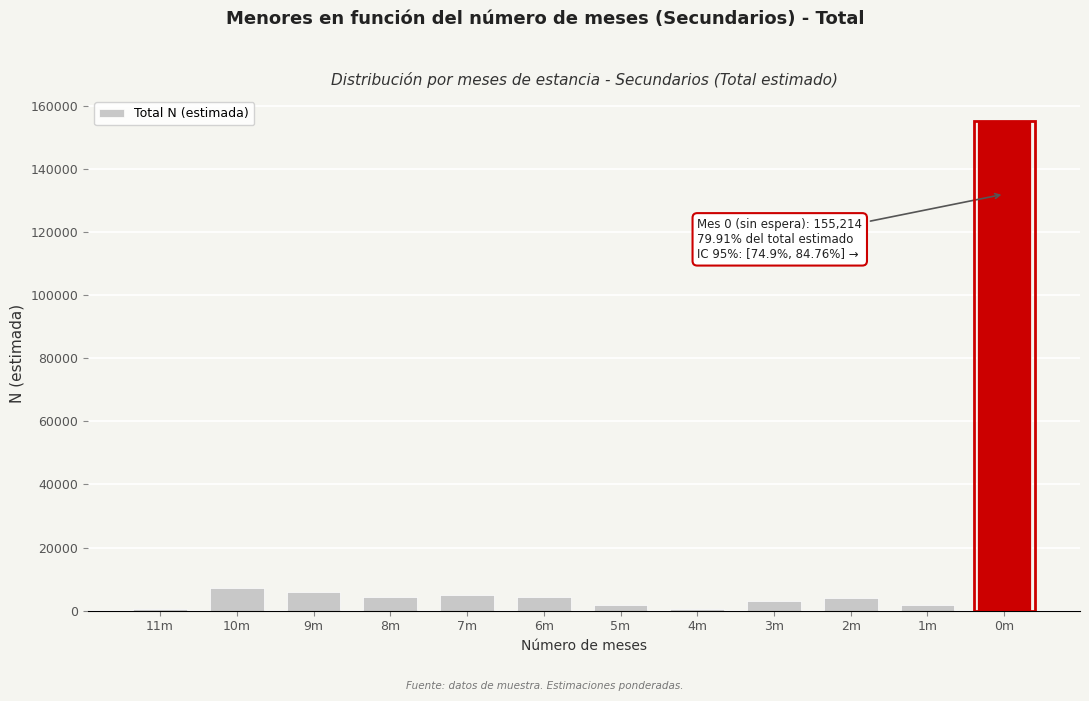

True or false: the data shows 107161 at 0m.

False